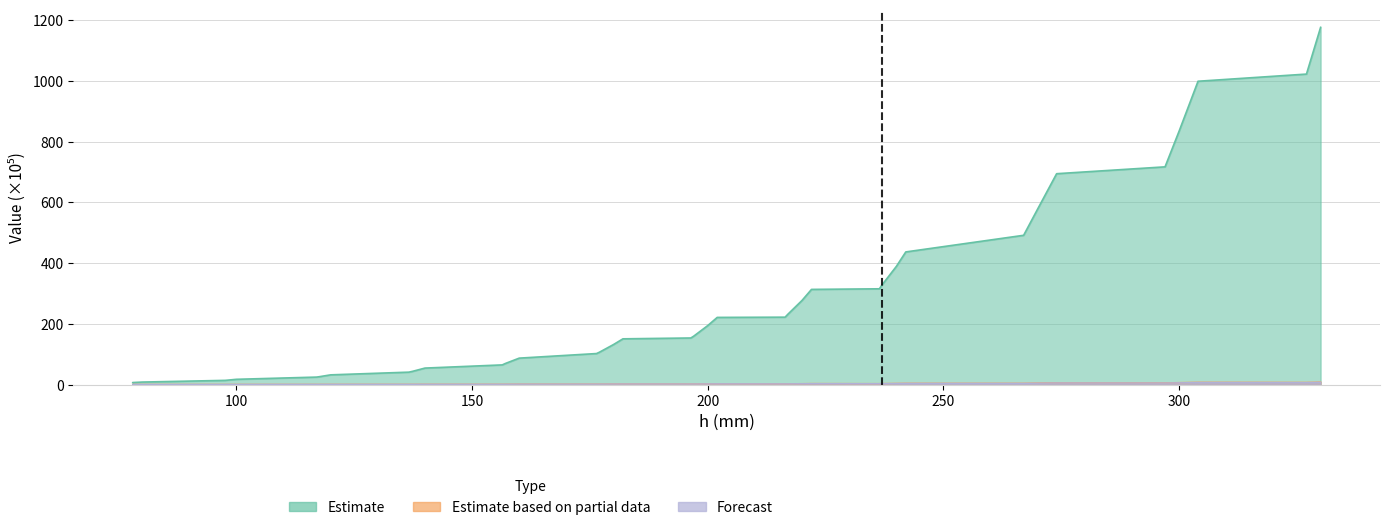

Are the bars horizontal?

No